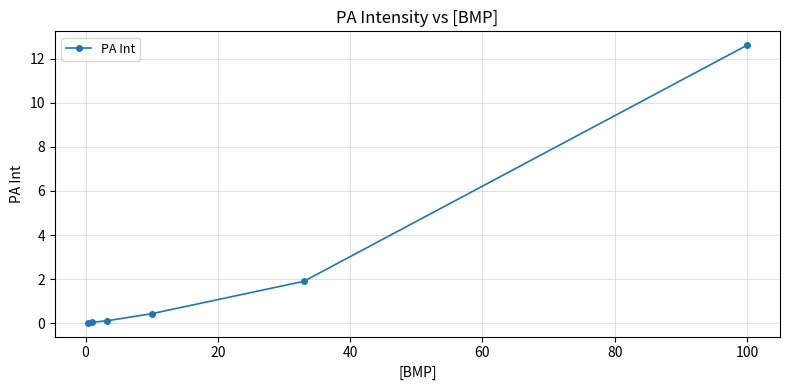

What is the value of the 4th point from the left?

0.4